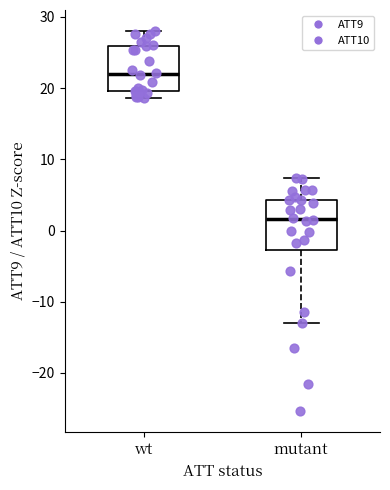

Which box's median line is the lowest?

mutant